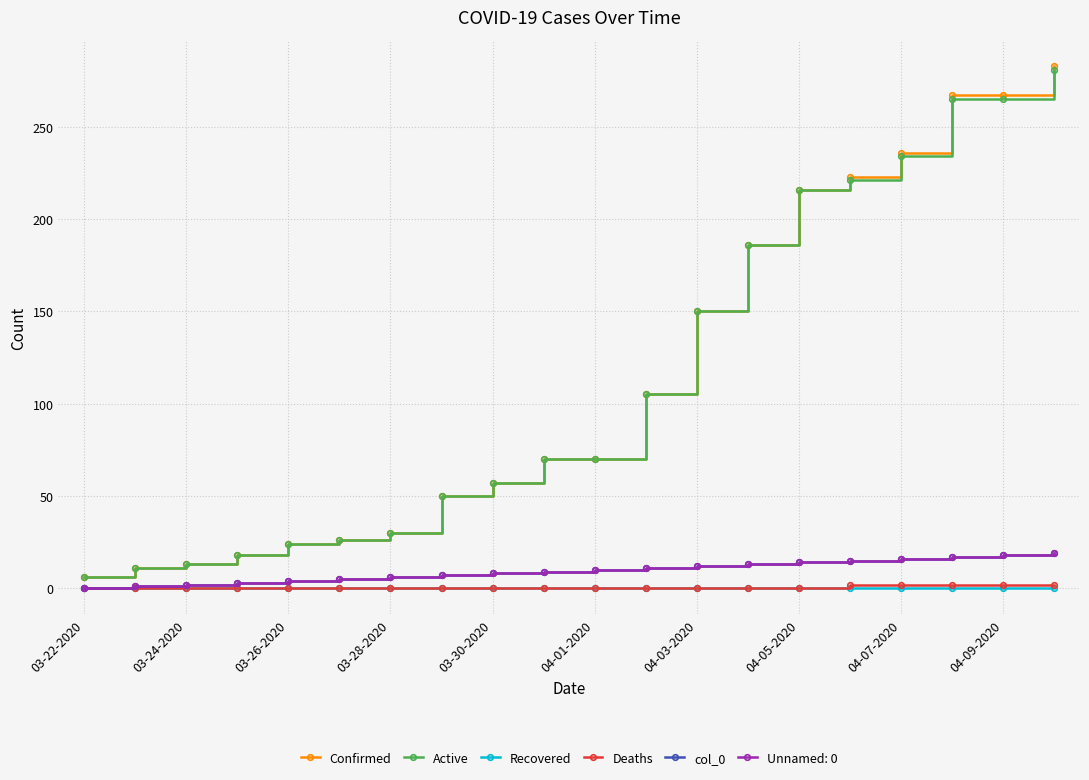

Does the chart have visible grid lines?

Yes